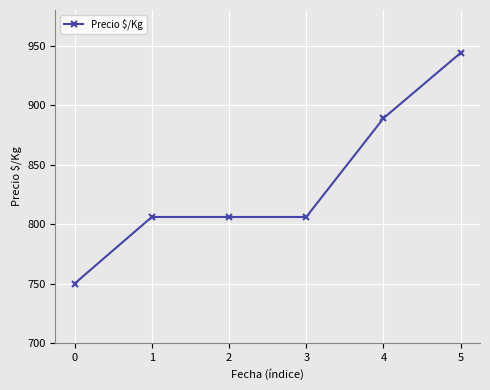

How many data points are less than 806?

1